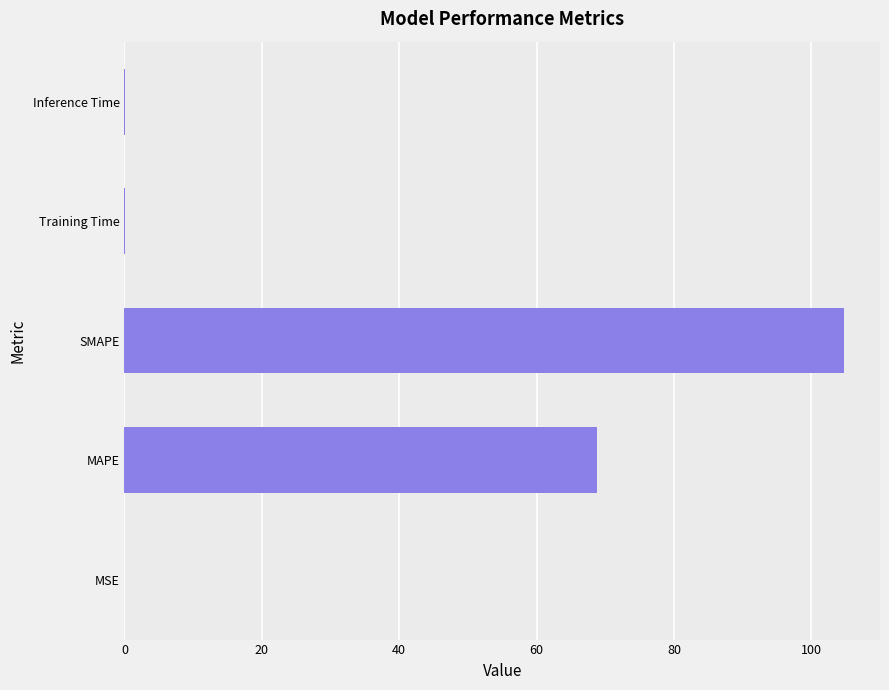

What is the maximum value shown in the chart?

104.8